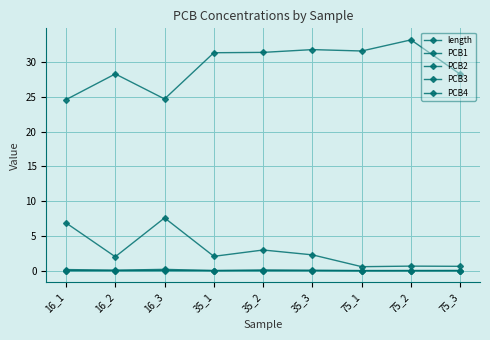

Is this an area chart (filled region under the line)?

No